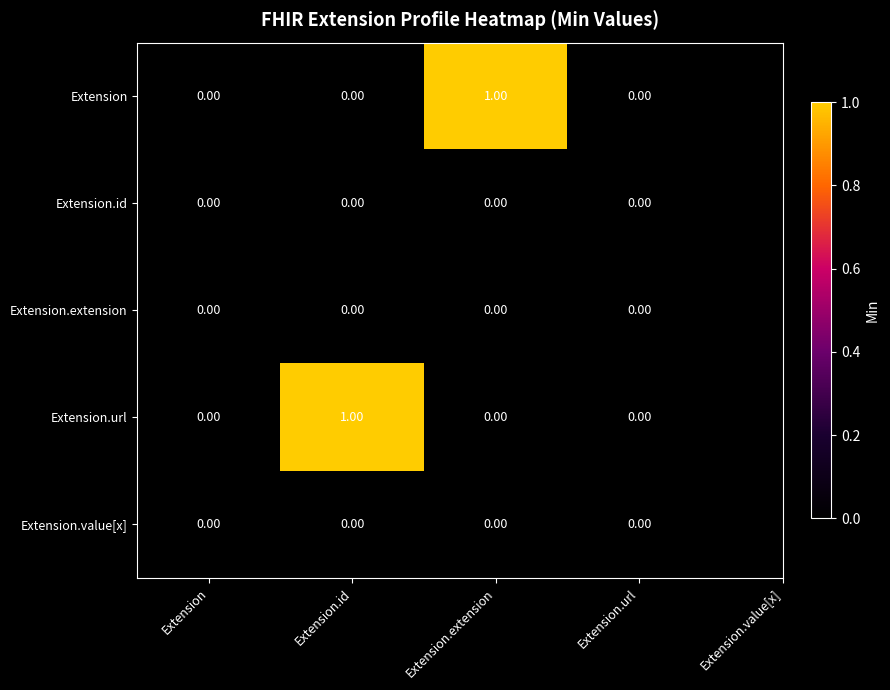

At which label does Extension.url reach its peak?

Extension.id